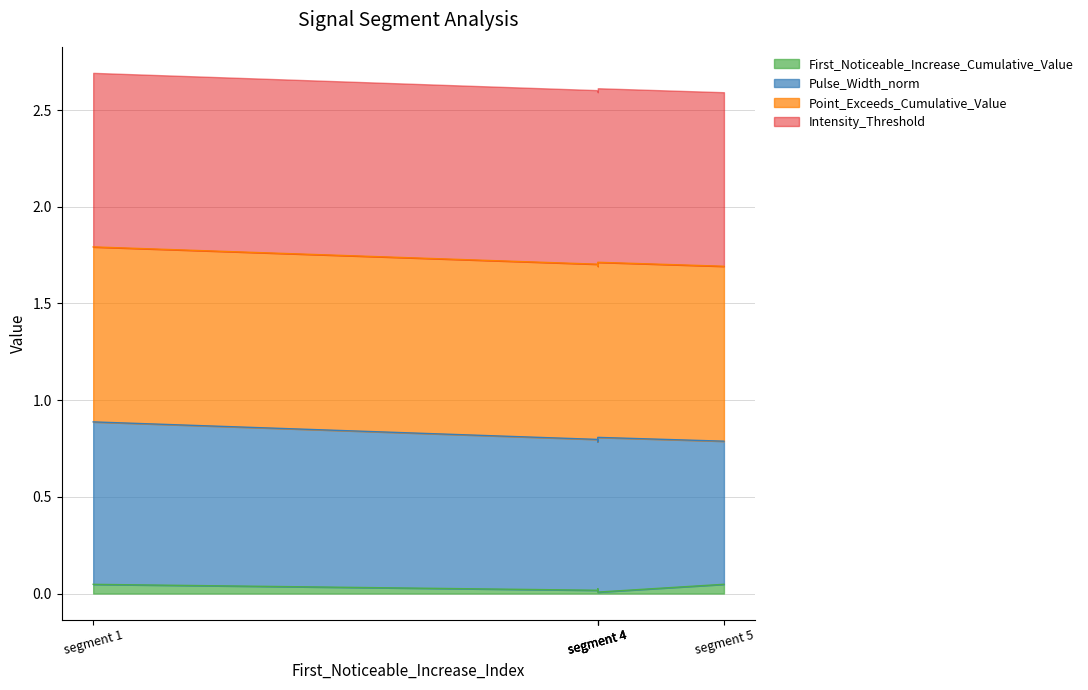

What is the minimum value for Intensity_Threshold?

0.9